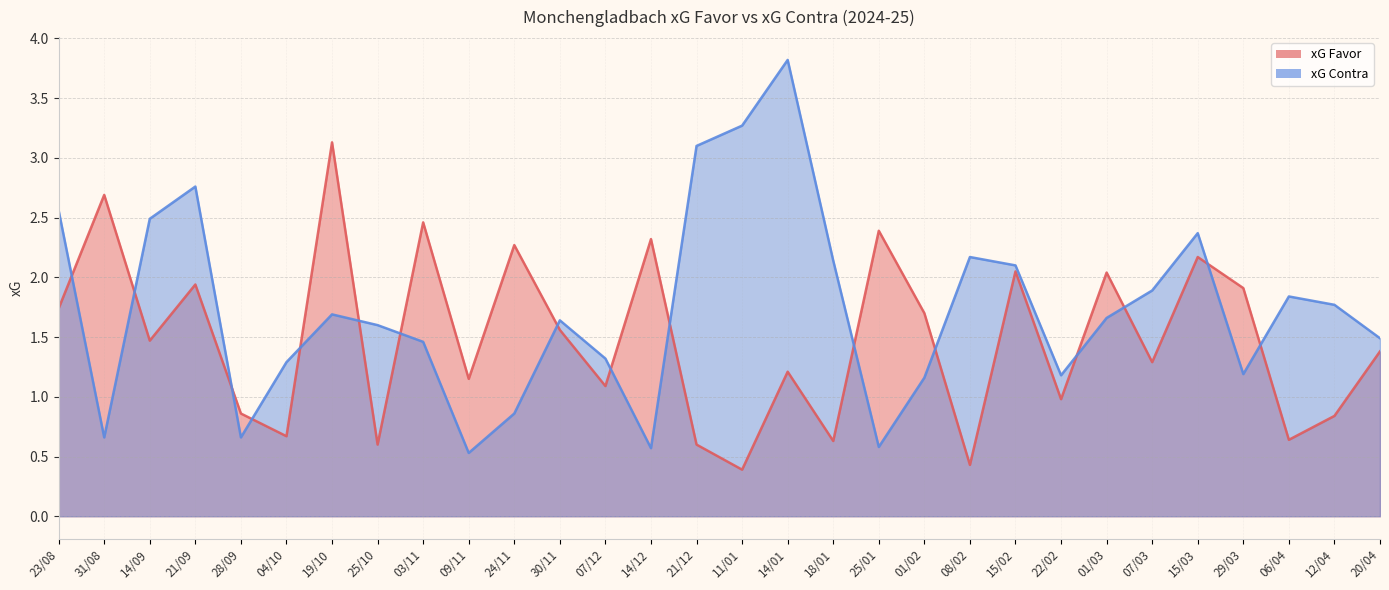

At which label does xG Favor reach its minimum?

11/01